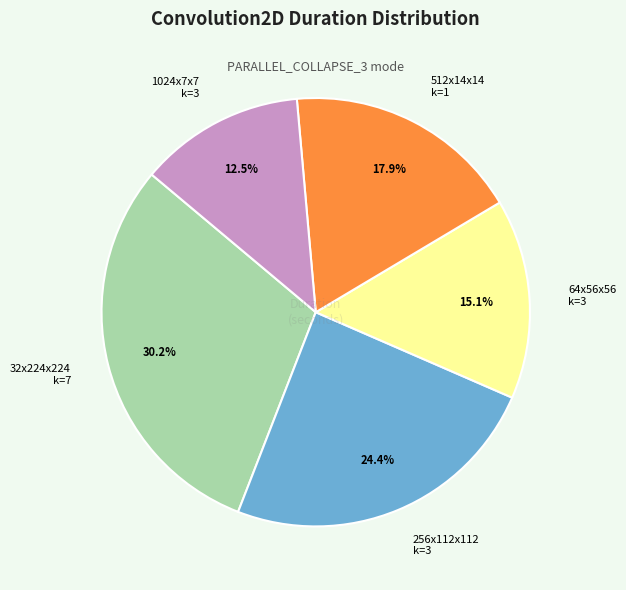

What is the ratio of the value at 256x112x112 k=3 to the value at 512x14x14 k=1?

1.4